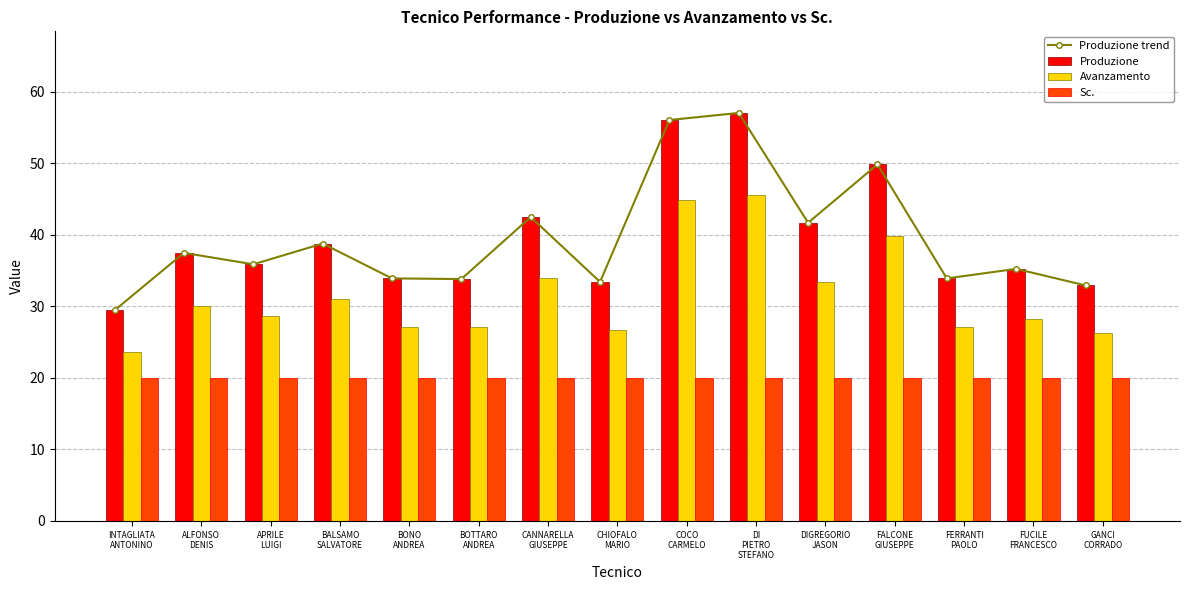

What value does the Sc. series have at FERRANTI
PAOLO?

20.0